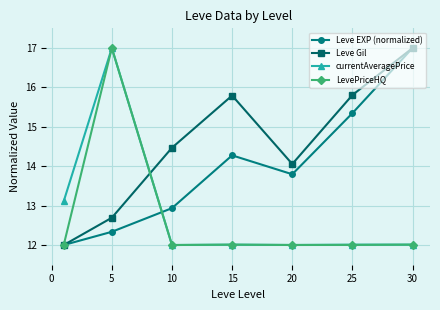

What is the value of the Leve Gil point at the 7th from the left?

17.0